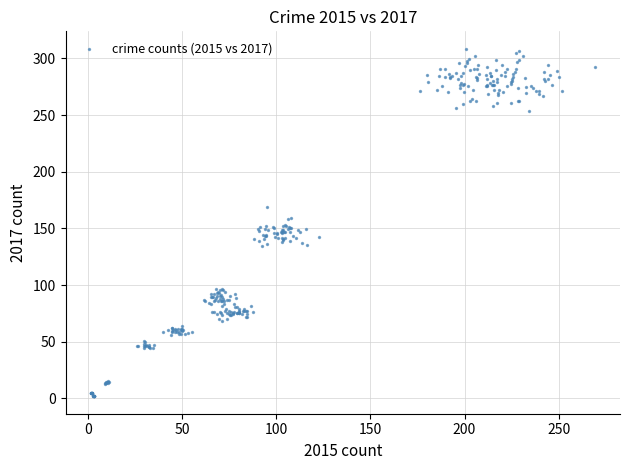

What is the range of Y values (max minus min)?

306.6